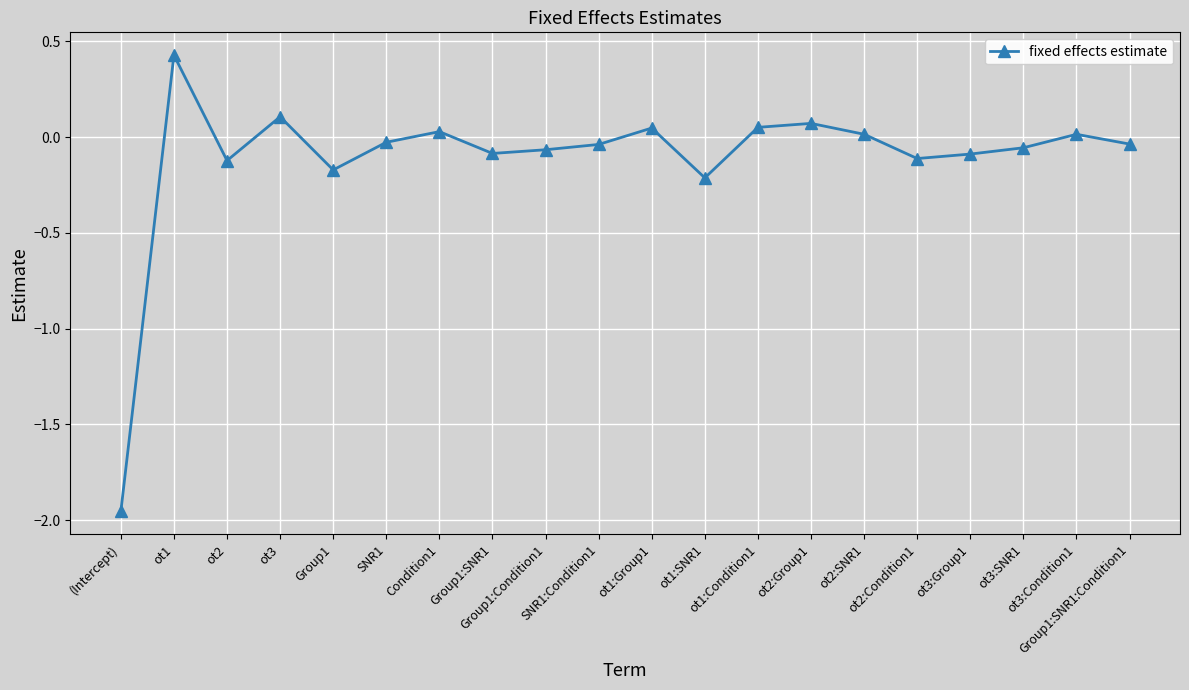

How many positive values are there?

8